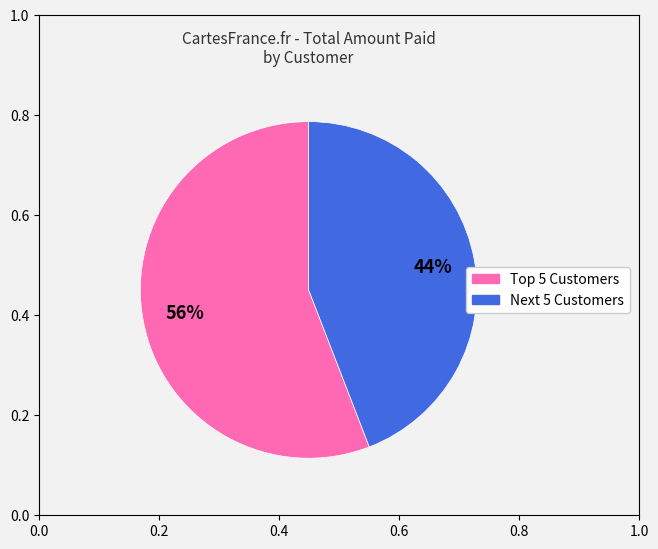

To the nearest percent, what is the difference between the largest and smallest slice percentages?

12%